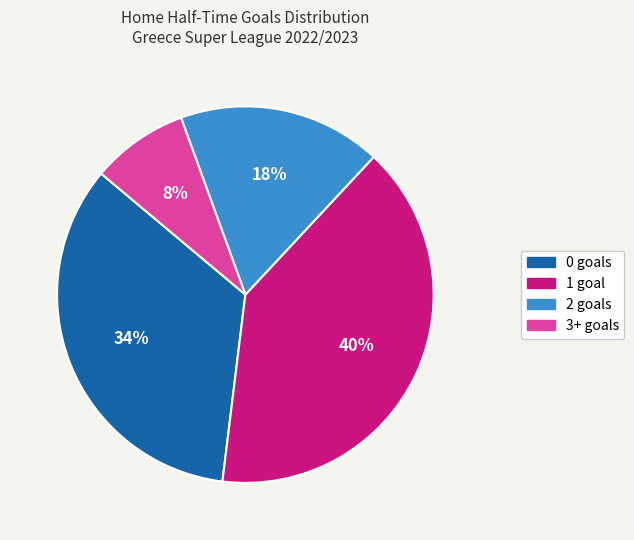

How many segments does this pie chart have?

4